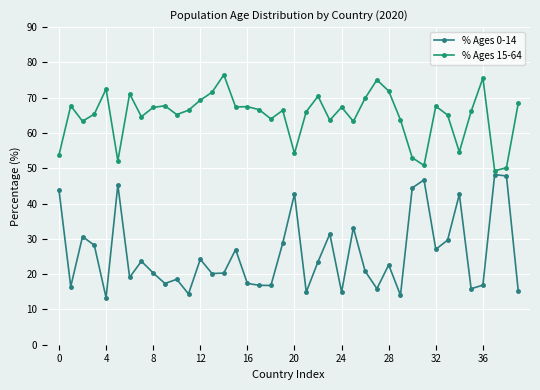

Which series has the widest spread of values?

% Ages 0-14